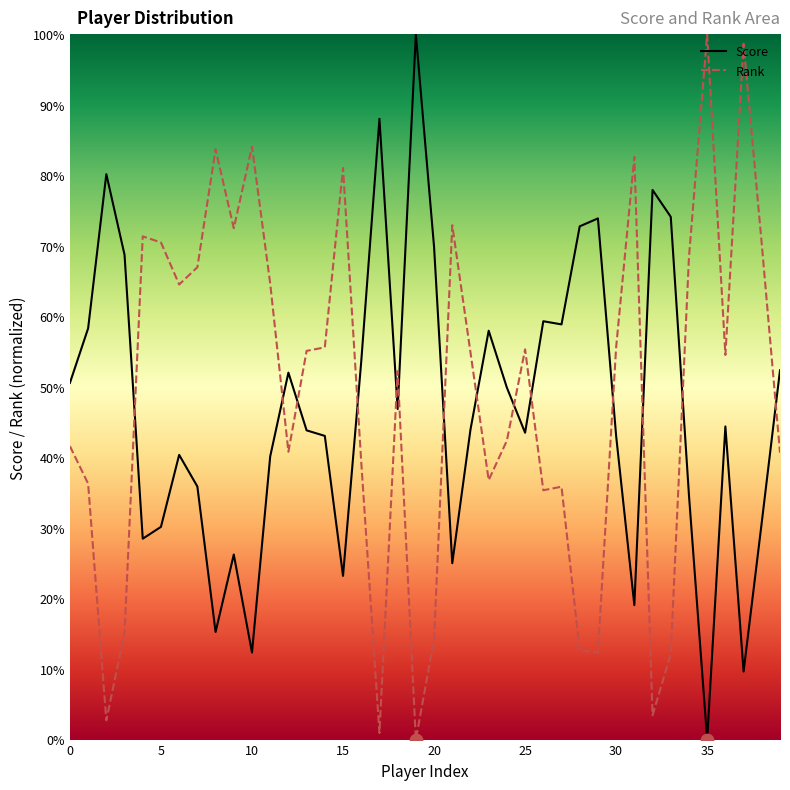

Which series reaches the minimum Y coordinate?

Score